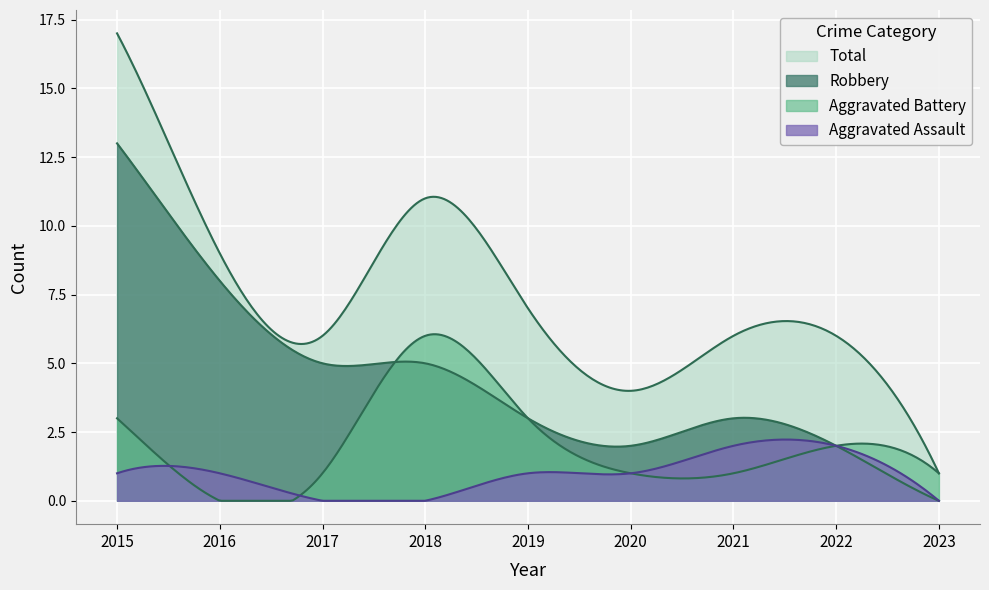

How many interior local valleys does the Aggravated Battery series have?

1